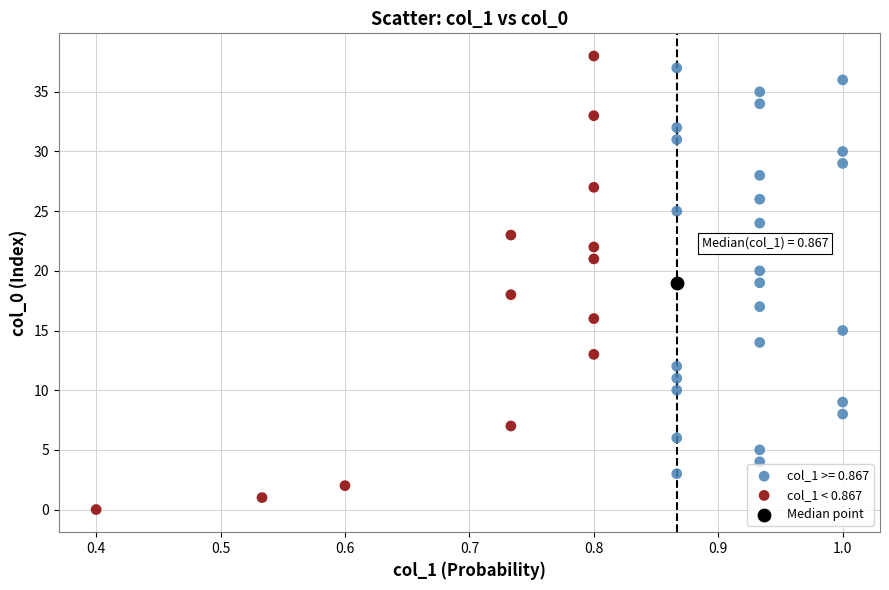

What are all the series names shown in the legend?

col_1 >= 0.867, col_1 < 0.867, Median point